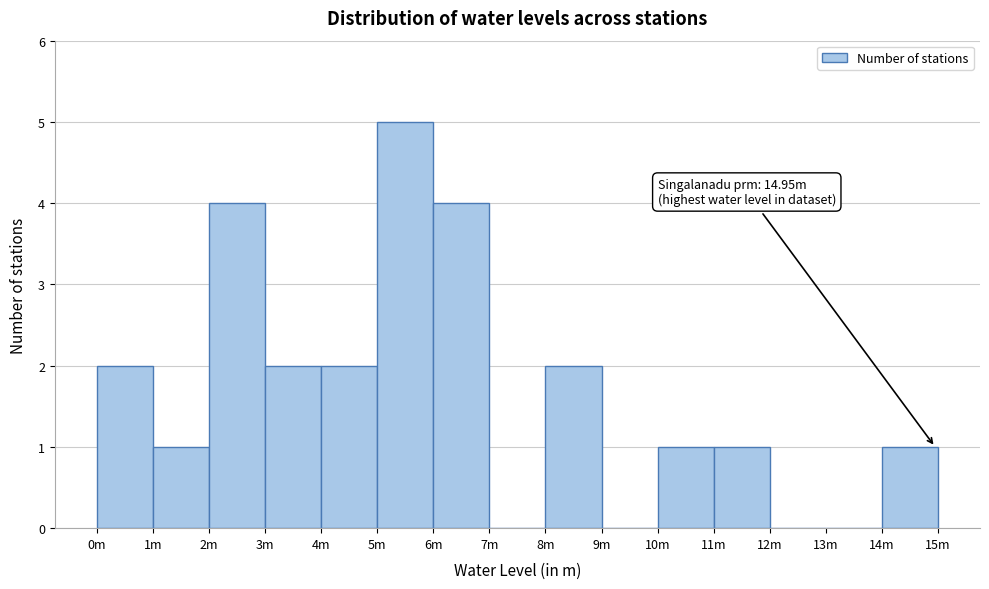

Reading left to right, what are all the values shown in this chart?

0m=2	1m=1	2m=4	3m=2	4m=2	5m=5	6m=4	7m=0	8m=2	9m=0	10m=1	11m=1	12m=0	13m=0	14m=1